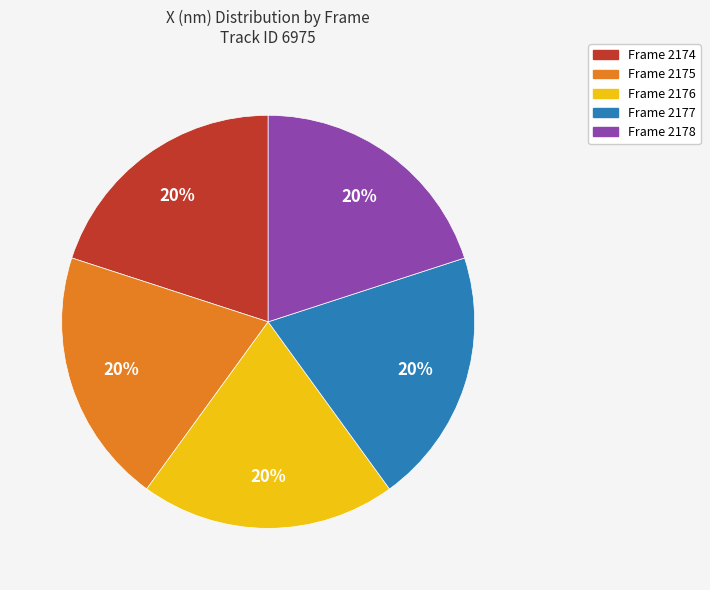

Is there any slice that represents more than half of the pie?

No